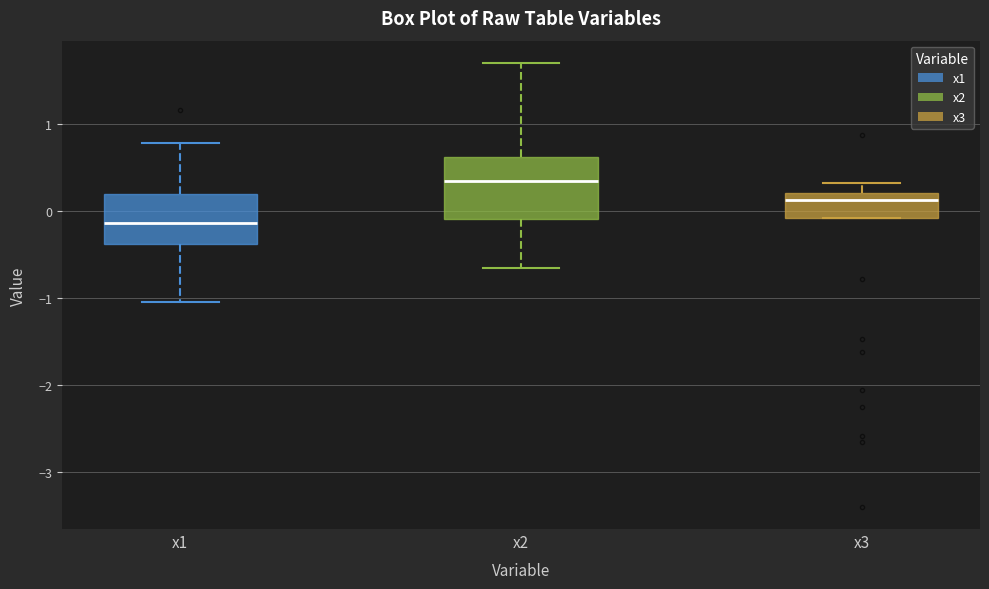

Which box's median line is the lowest?

x1